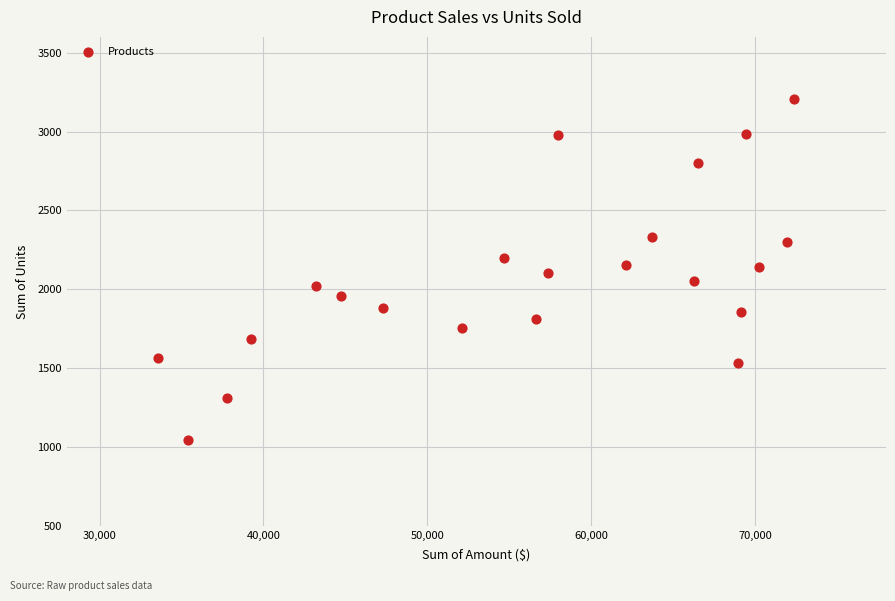

What is the range of X values (max minus min)?

38822